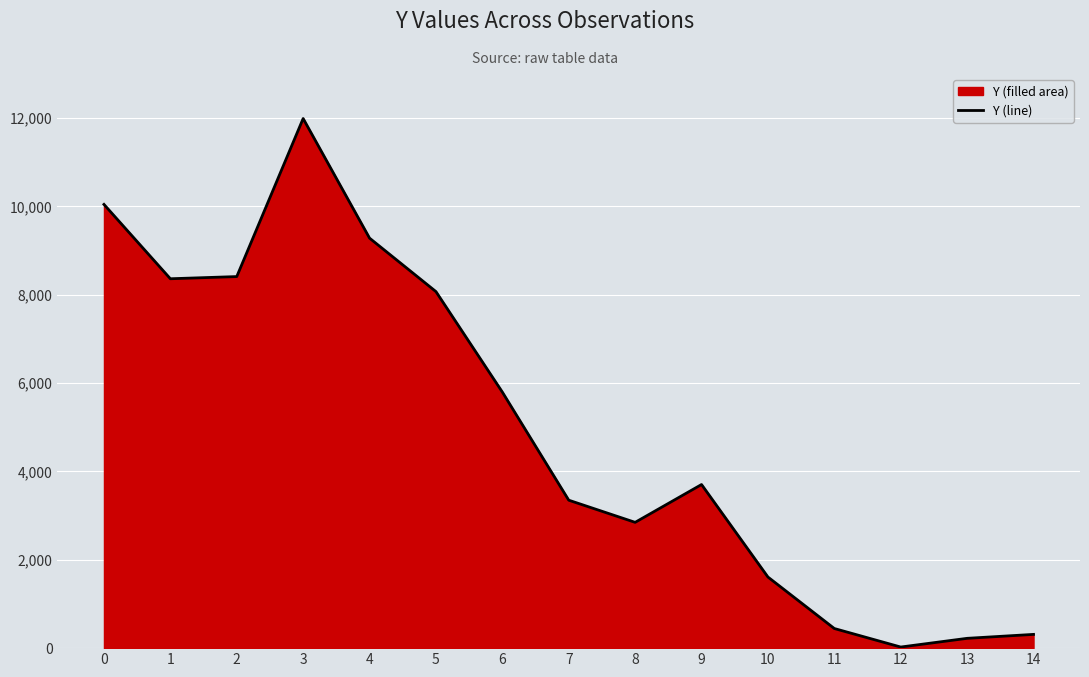

How many data points are above 3704?

8